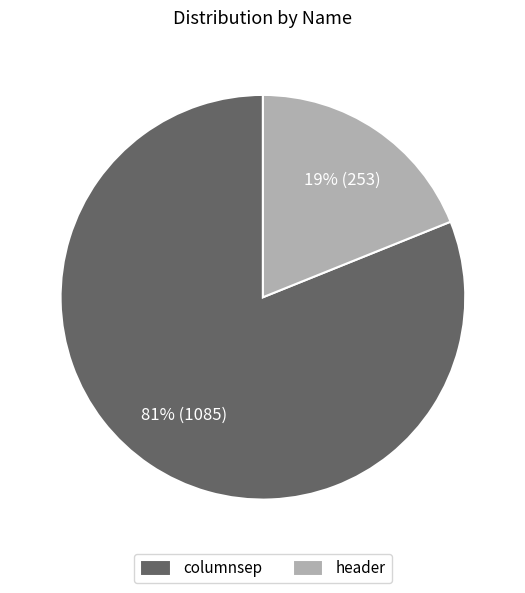

To the nearest percent, what percentage of the pie is header?

19%